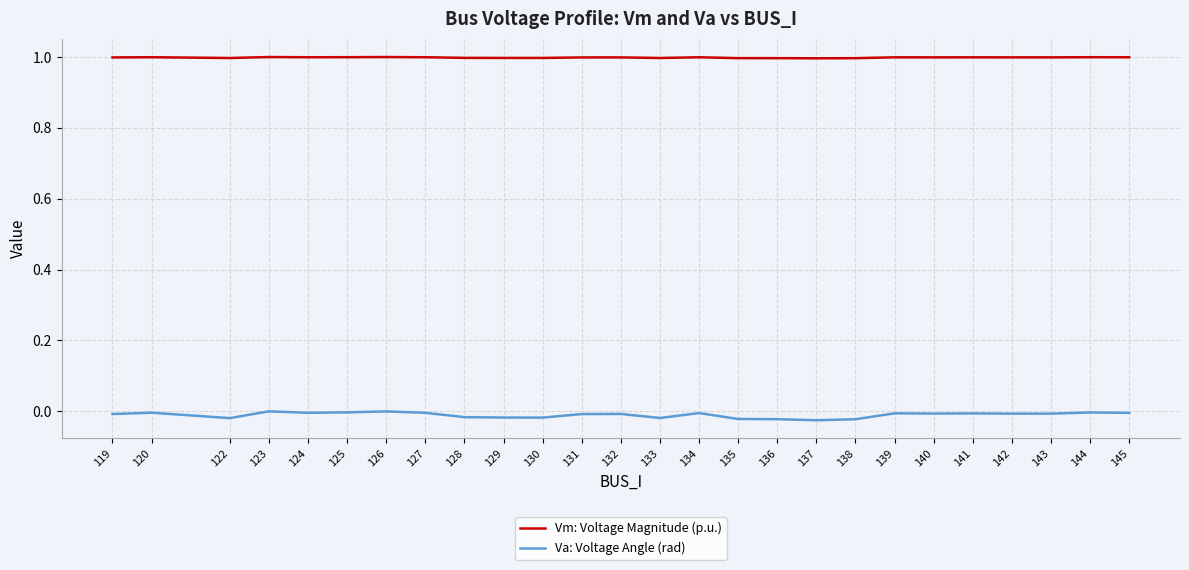

What is the maximum value for Vm: Voltage Magnitude (p.u.)?

1.0